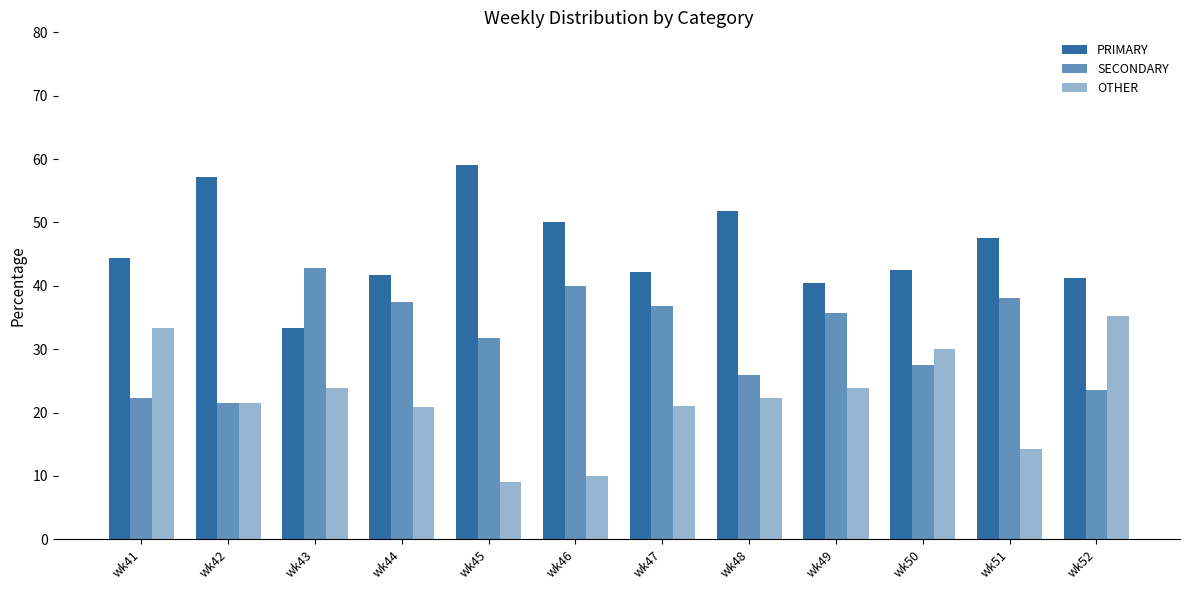

How many distinct data groups are displayed?

3